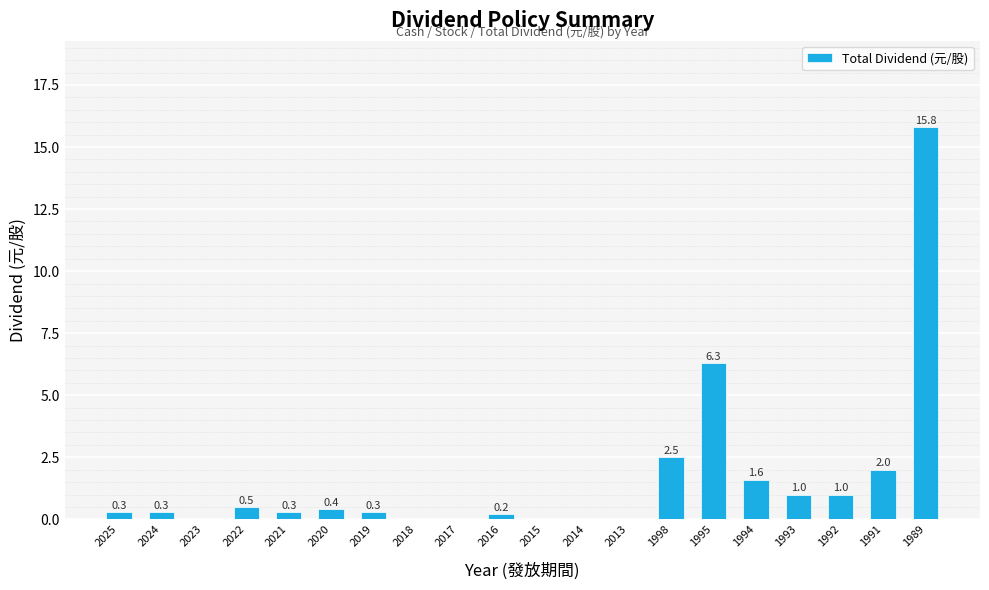

At which label is the value closest to 7?

1995